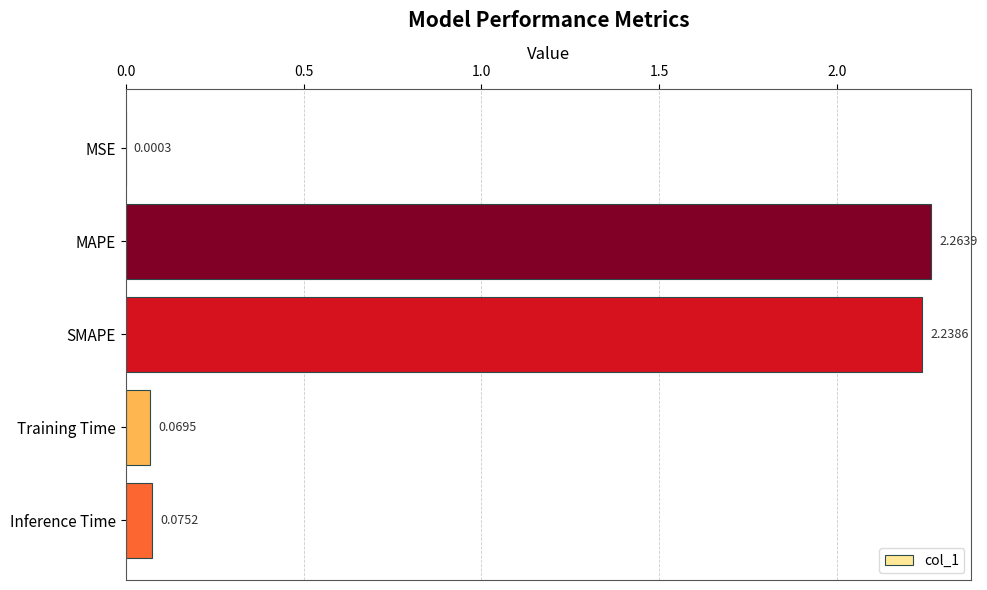

Between SMAPE and MSE, which is larger?

SMAPE